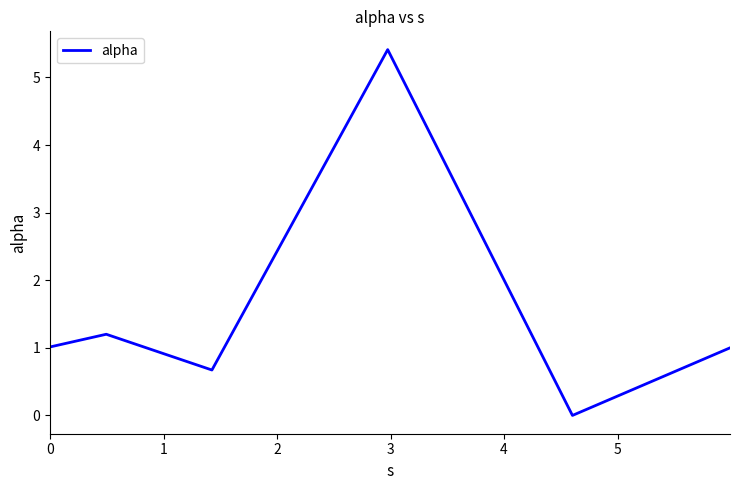

What is the difference between the maximum and second lowest values?

4.7